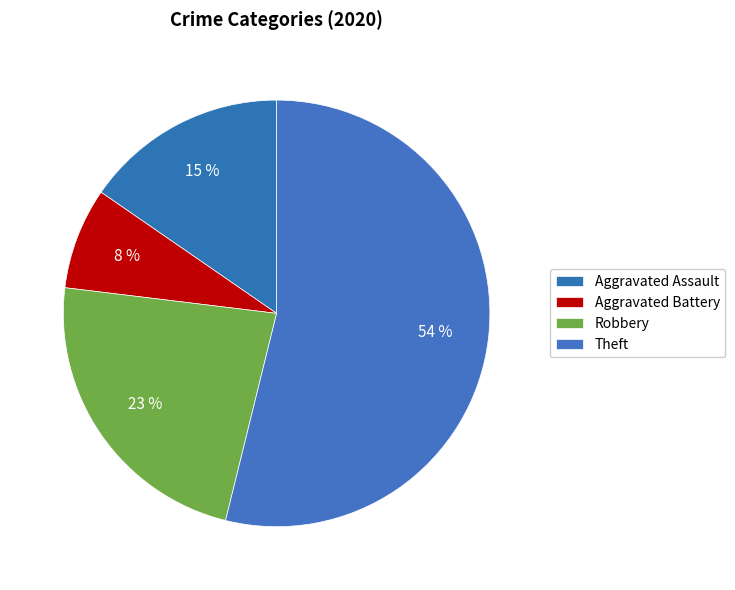

What percentage is the Aggravated Battery slice, to the nearest percent?

8%